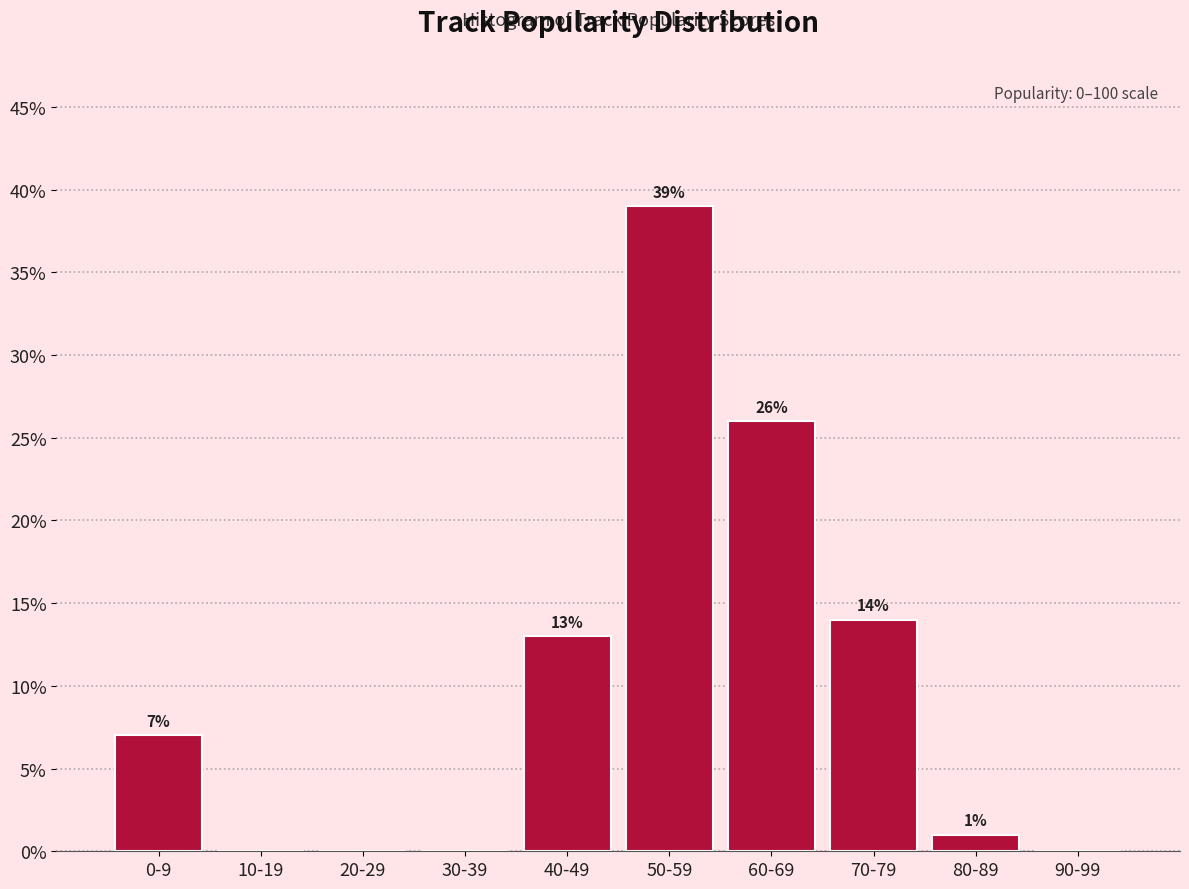

Reading left to right, extract all data points from this chart.

0-9=7.0	10-19=0.0	20-29=0.0	30-39=0.0	40-49=13.0	50-59=39.0	60-69=26.0	70-79=14.0	80-89=1.0	90-99=0.0